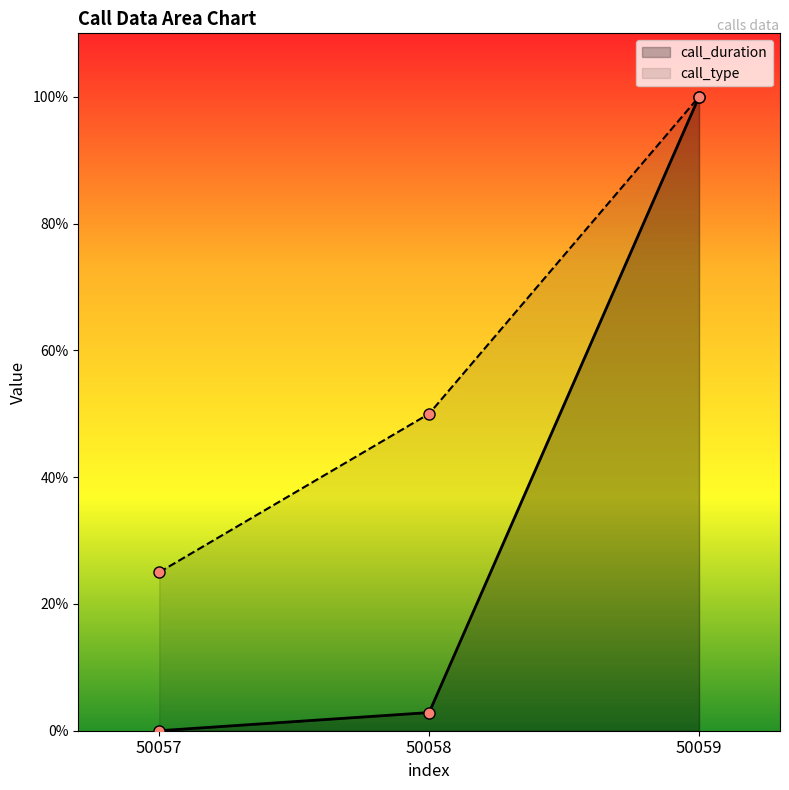

What is the maximum value shown in the chart?

100.0